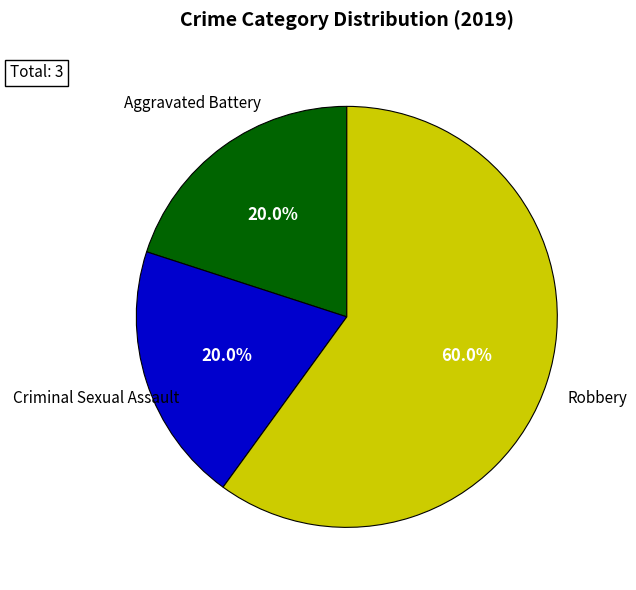

What portion of the pie excludes Robbery?

40.0%